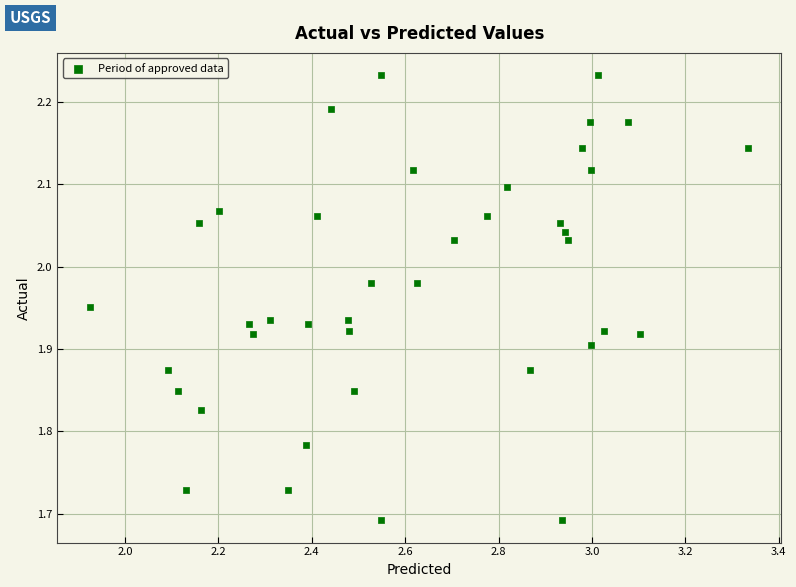

What is the range of Y values (max minus min)?

0.5